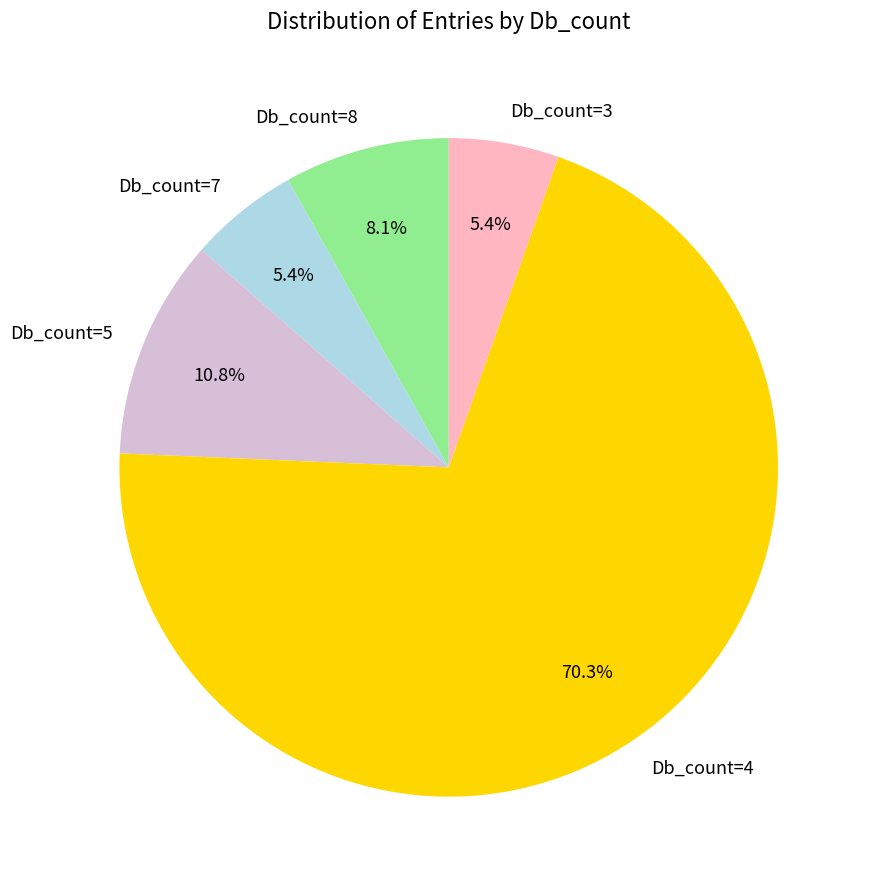

What is the majority slice?

Db_count=4